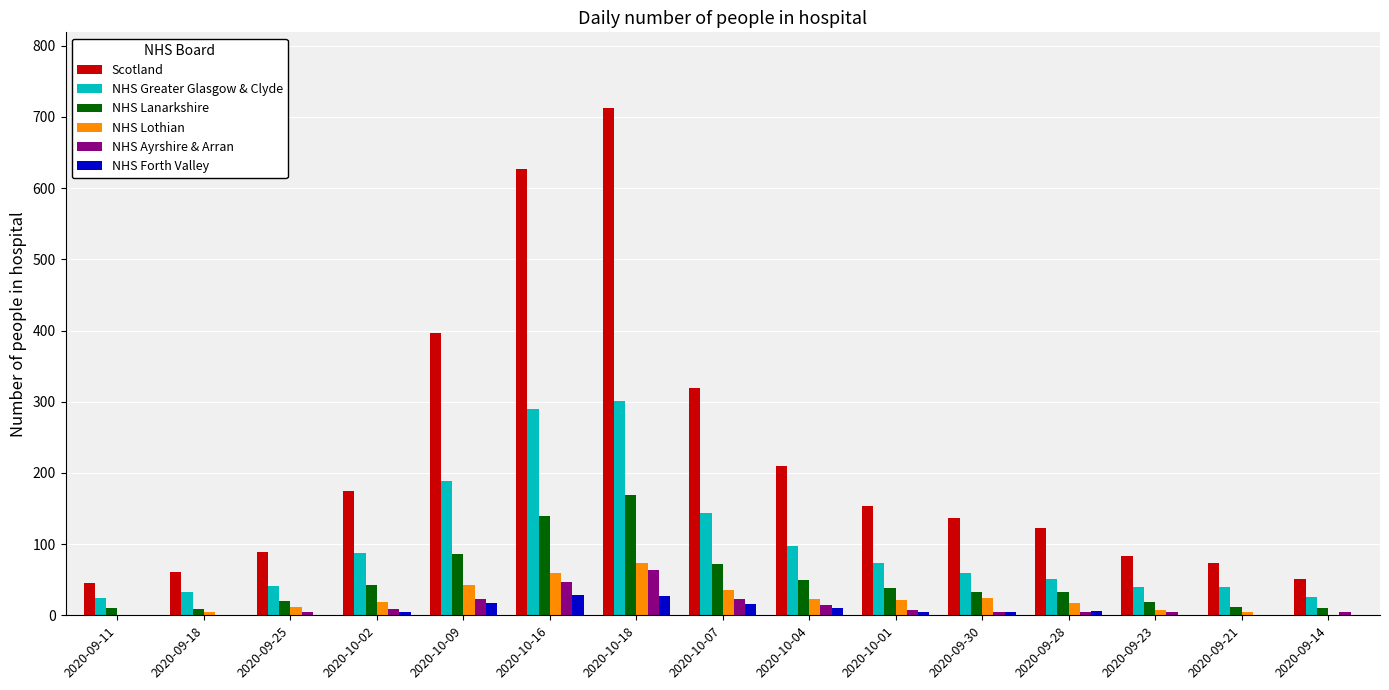

Is it true that NHS Greater Glasgow & Clyde equals 98 at 2020-10-04?

True